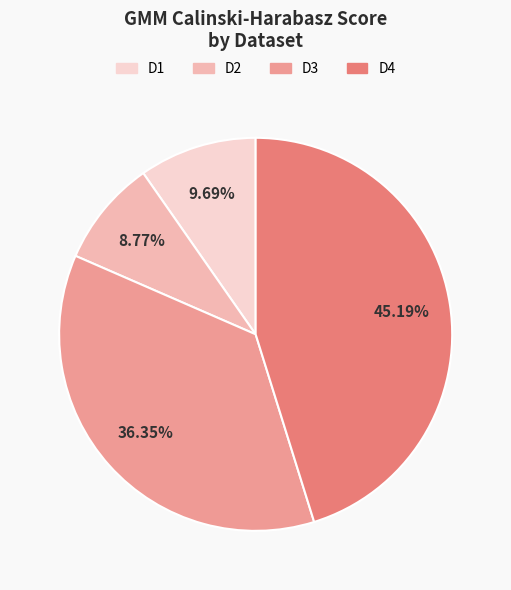

What is the largest slice in the pie chart?

D4